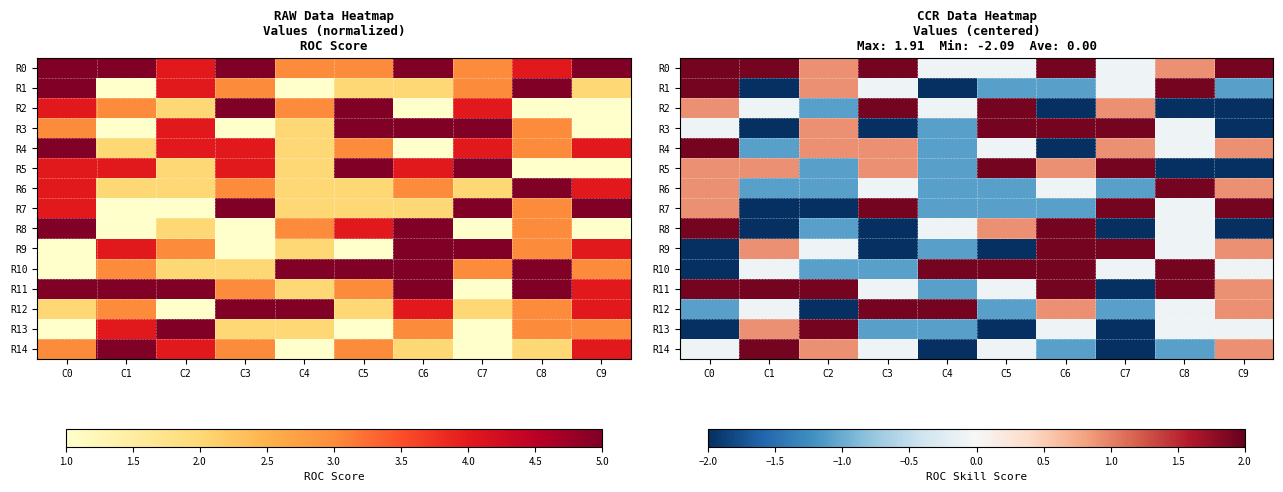

What is the difference between the maximum and minimum values in the R4 series?

4.0